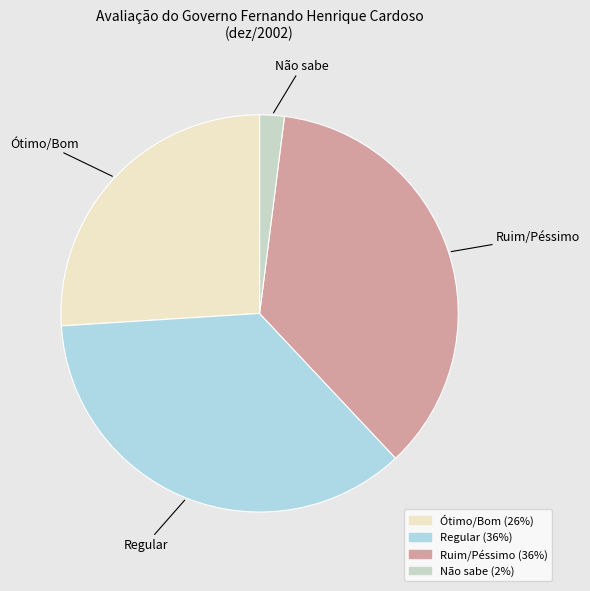

Does any single category account for the majority?

No